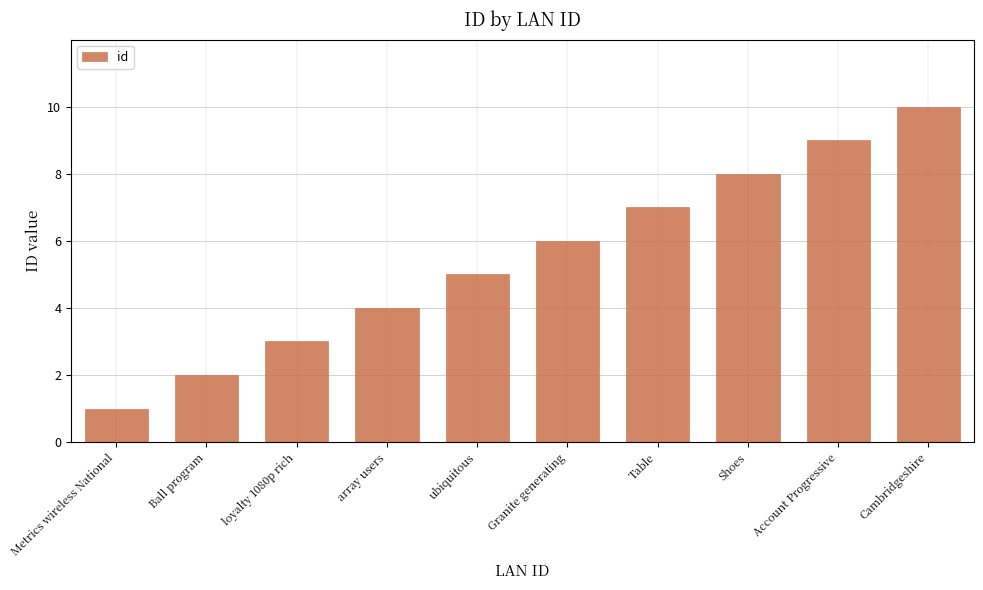

Are the bars horizontal?

No